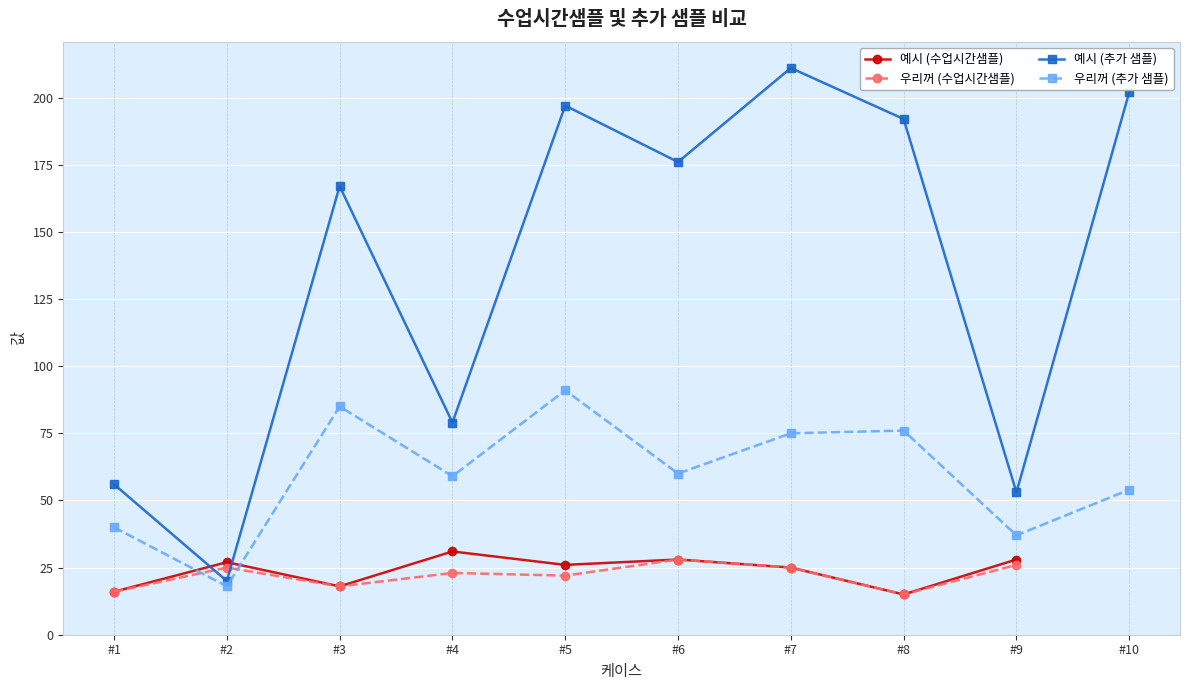

Where is the first local maximum for 예시 (추가 샘플)?

#3